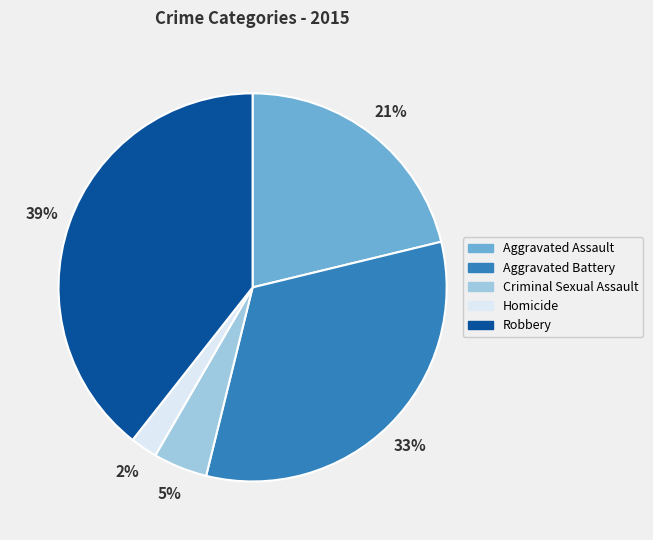

How many slices are in this pie chart?

5